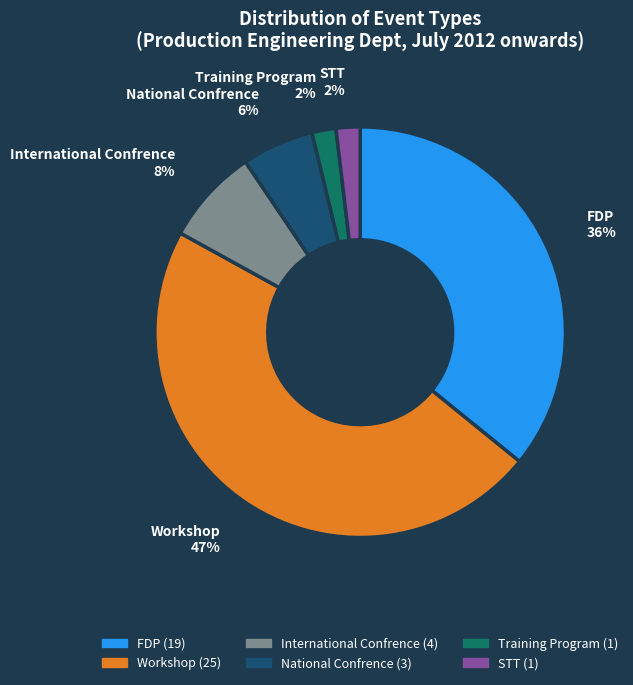

Is it true that Workshop is 38% of the pie?

False